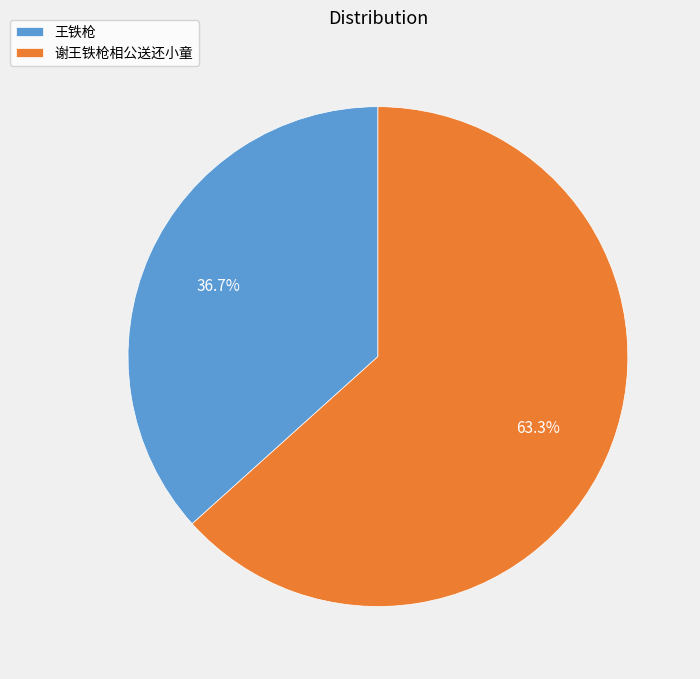

What percentage do 谢王铁枪相公送还小童 and 王铁枪 together represent?

100.0%